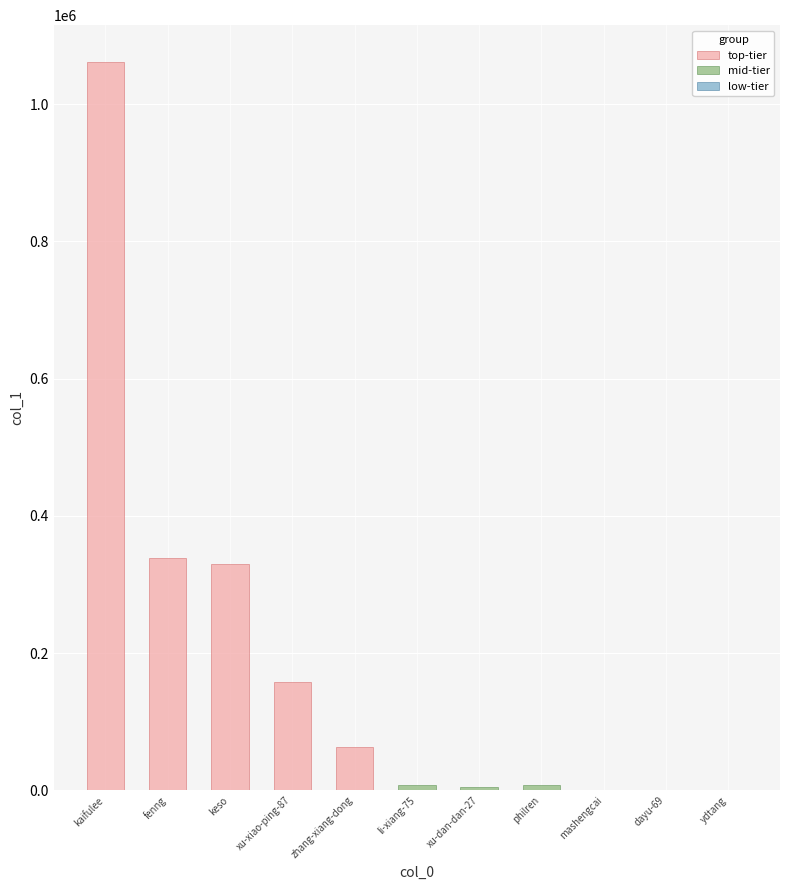

What is the approximate value of top-tier at fenng, to the nearest 50?

338200